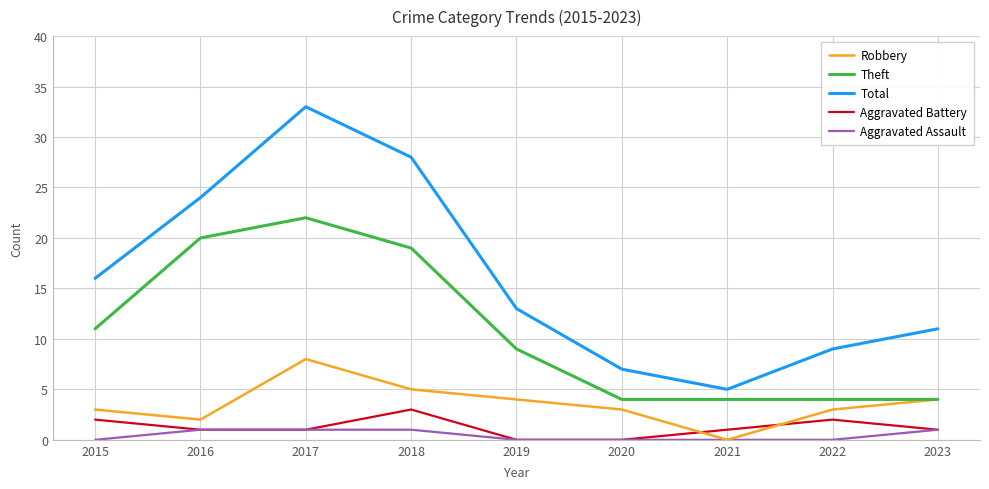

At which category is the sum across all series the highest?

2017